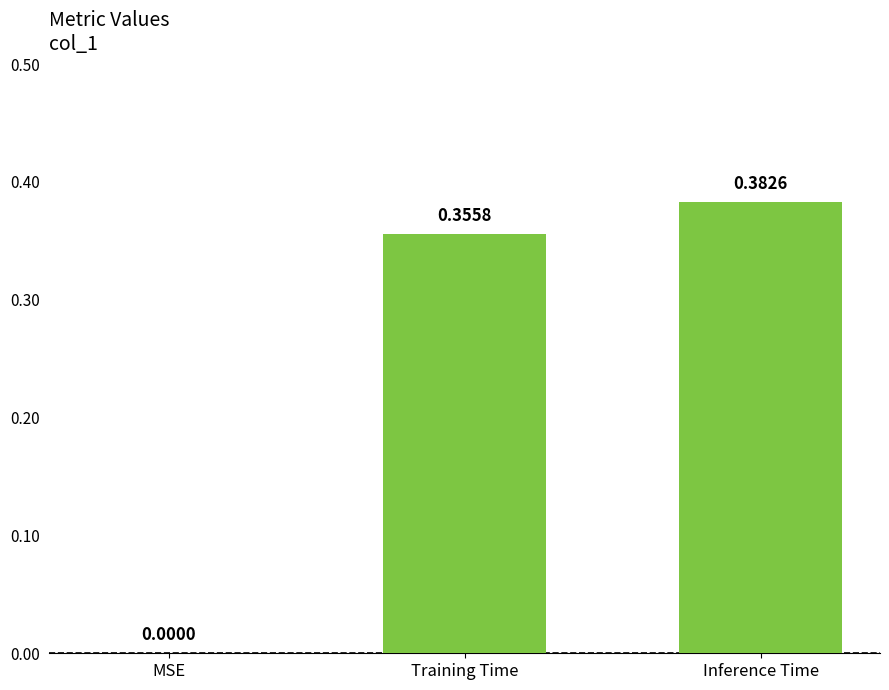

Between MSE and Inference Time, which is larger?

Inference Time